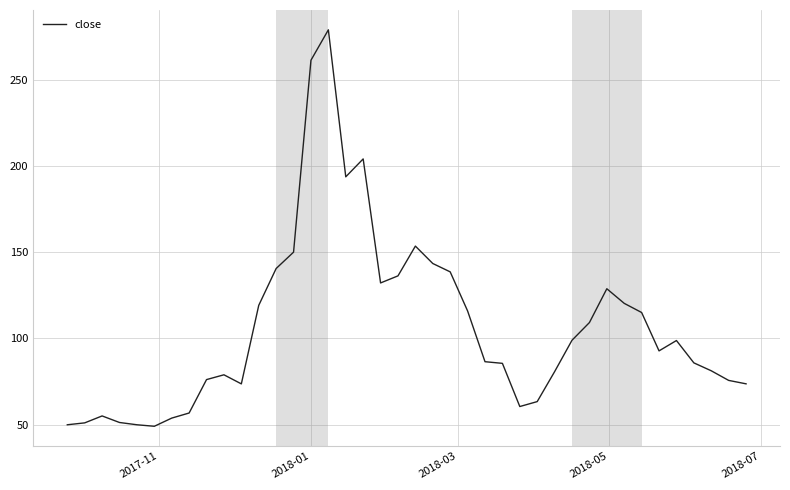

What is the maximum value shown in the chart?

278.8